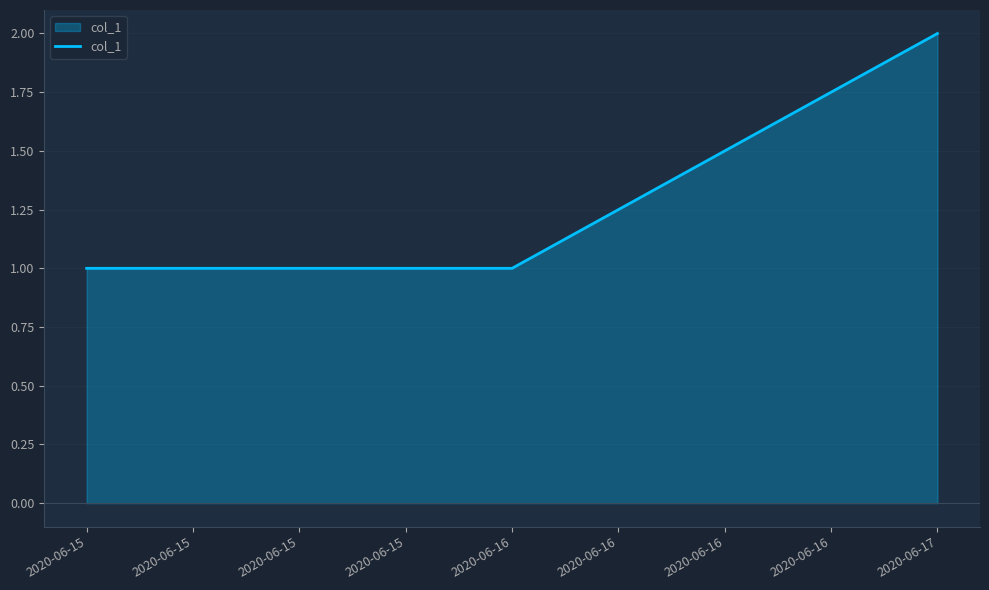

Is it true that the value at 2020-06-16 is 1?

True